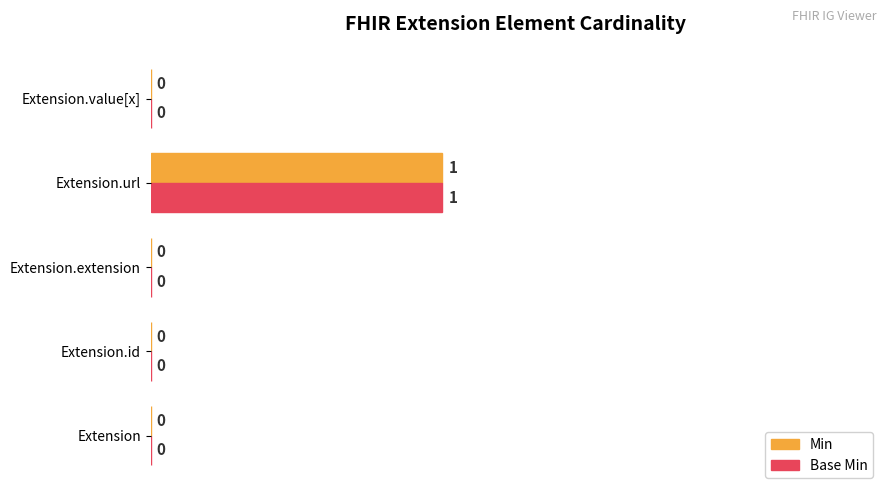

What is the highest value of the Base Min series?

1